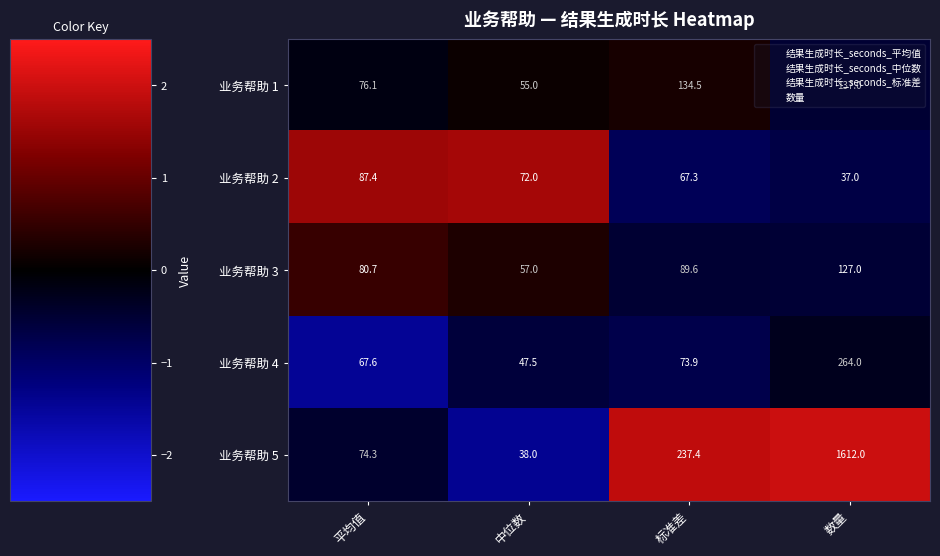

What is the approximate value of 业务帮助 3 at 标准差?

89.6